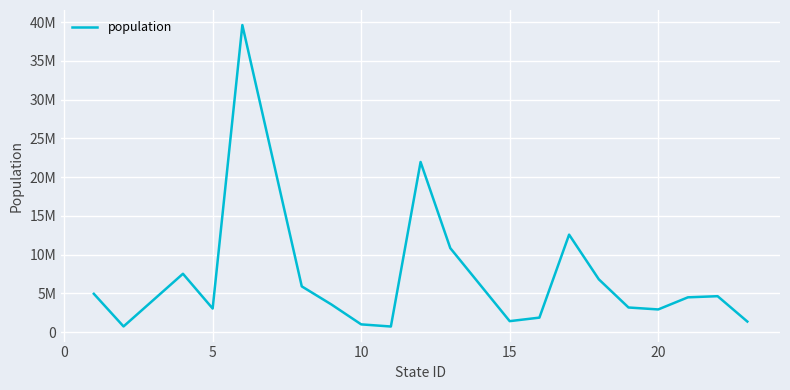

Does the chart display data point markers on the line(s)?

No